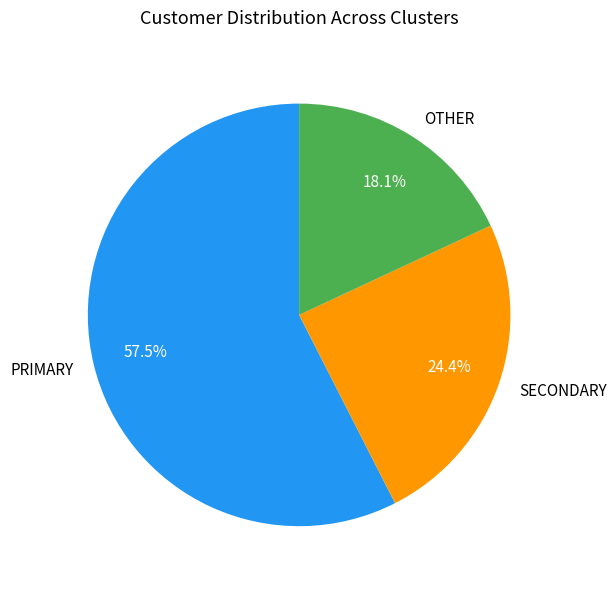

Count the number of slices in the pie.

3